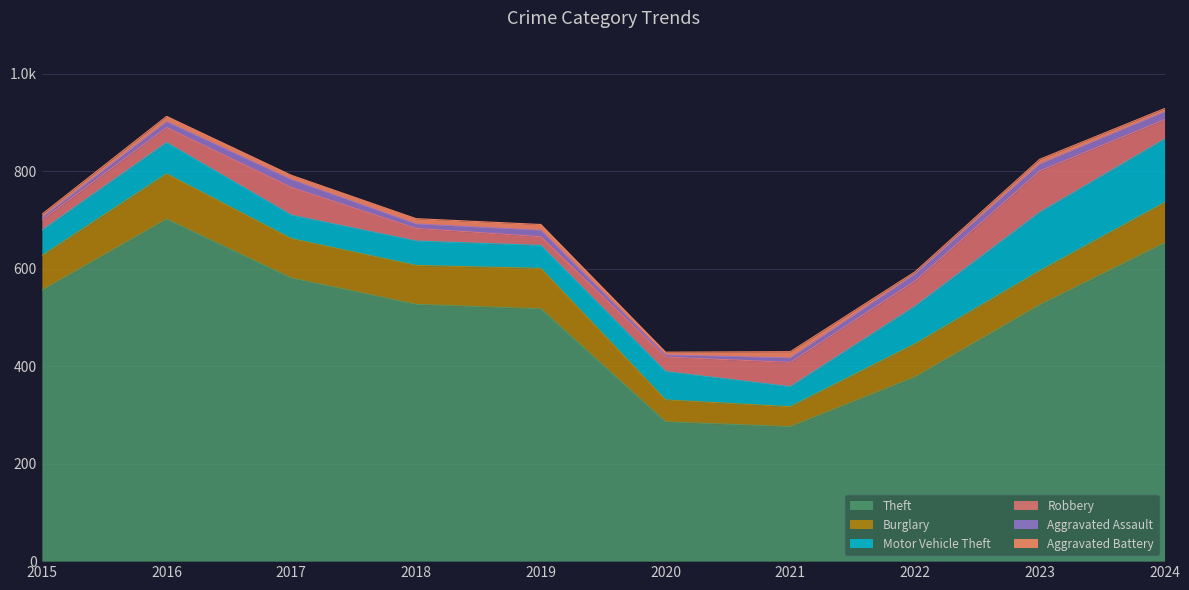

Is it true that Aggravated Battery equals 4 at 2020?

False